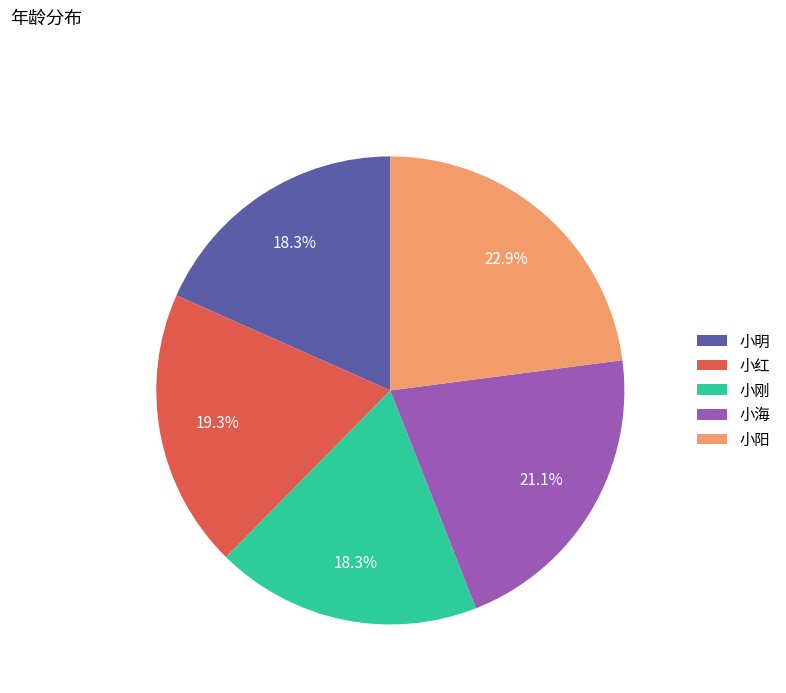

How many segments does this pie chart have?

5